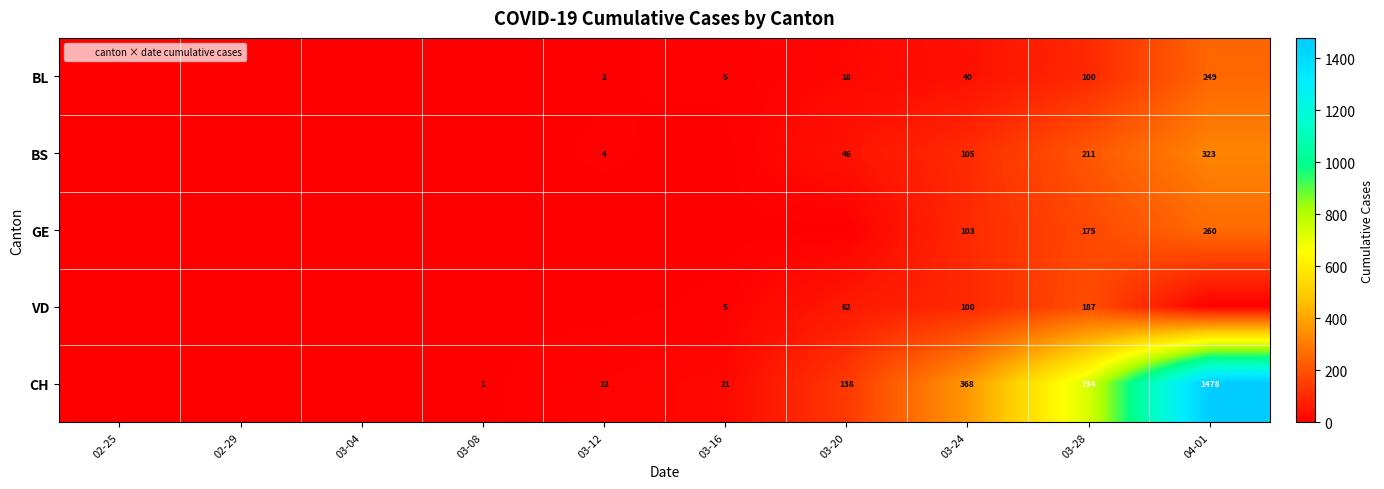

Which series has the widest spread of values?

CH